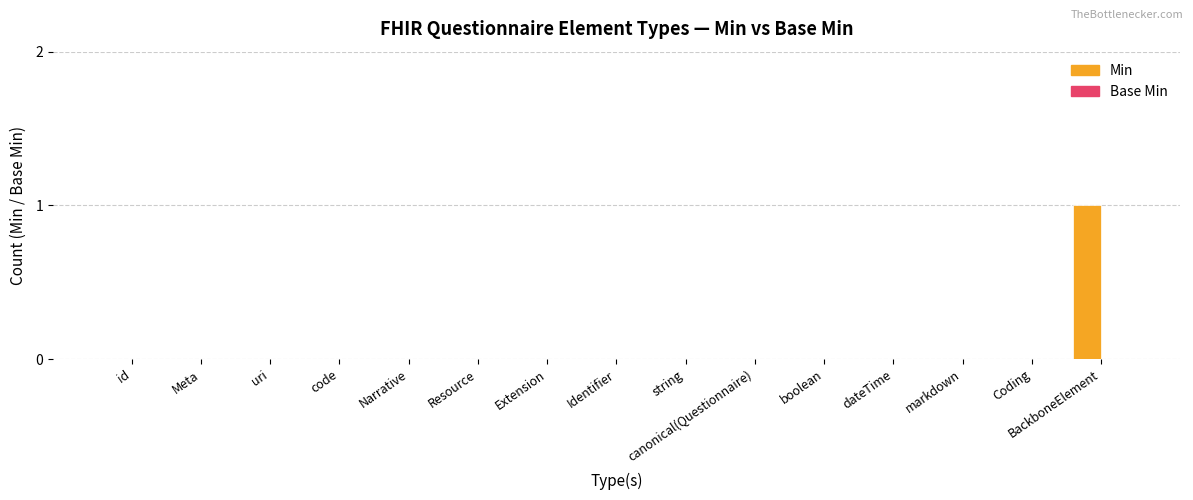

Which has a higher value, BackboneElement or markdown?

BackboneElement